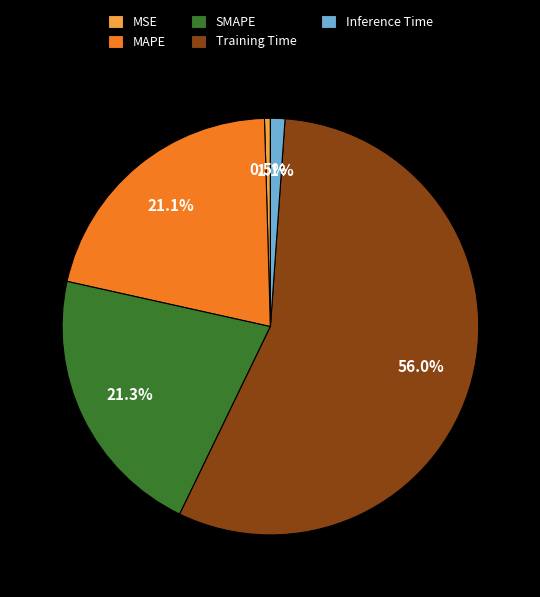

Is there any slice that represents more than half of the pie?

Yes